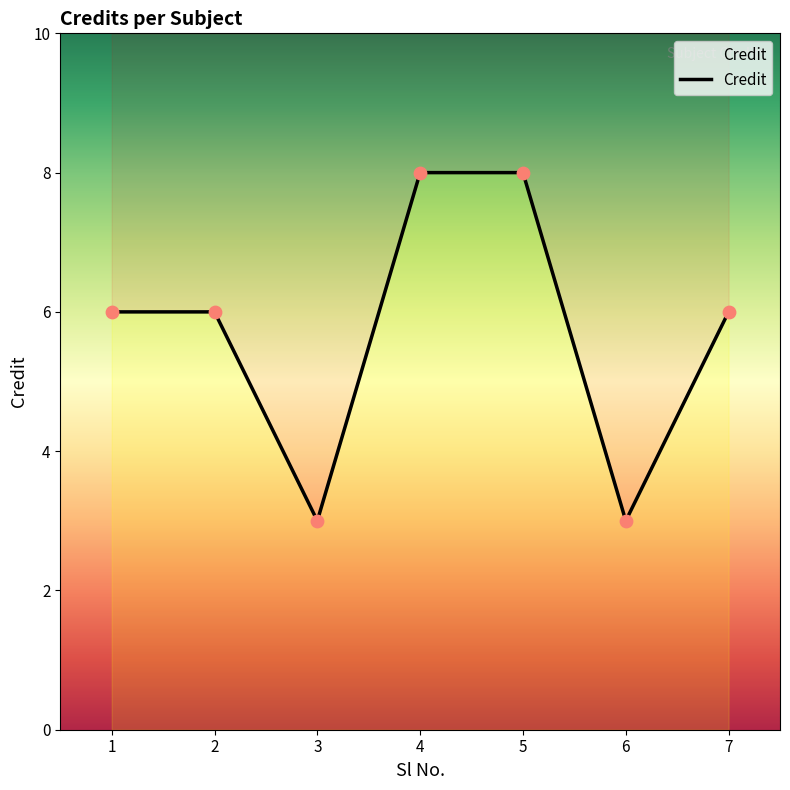

Which has a higher value, 5 or 7?

5